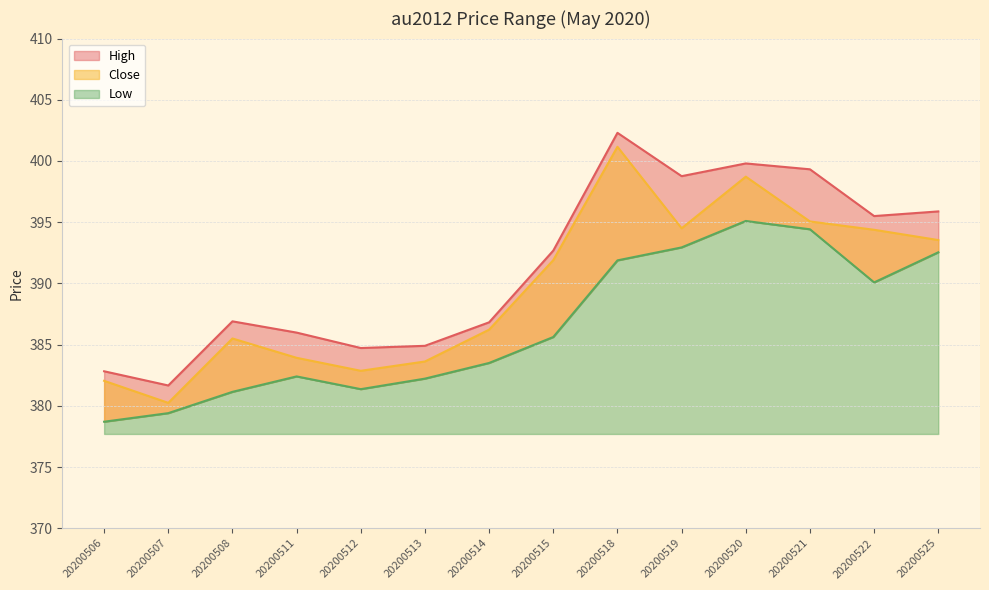

The value of Close at 20200508 is 505.3. True or false?

False